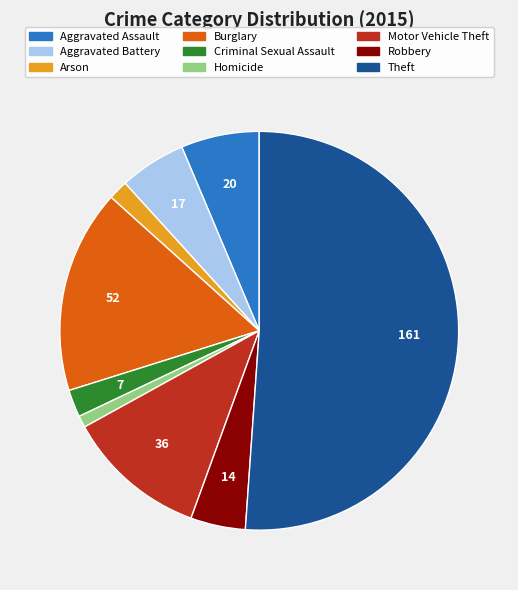

Which category has the biggest portion of the pie?

Theft